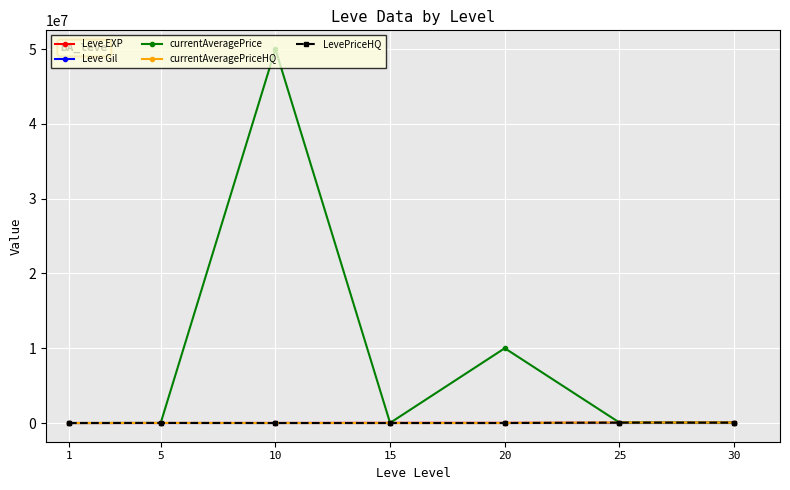

At which category is the sum across all series the highest?

10